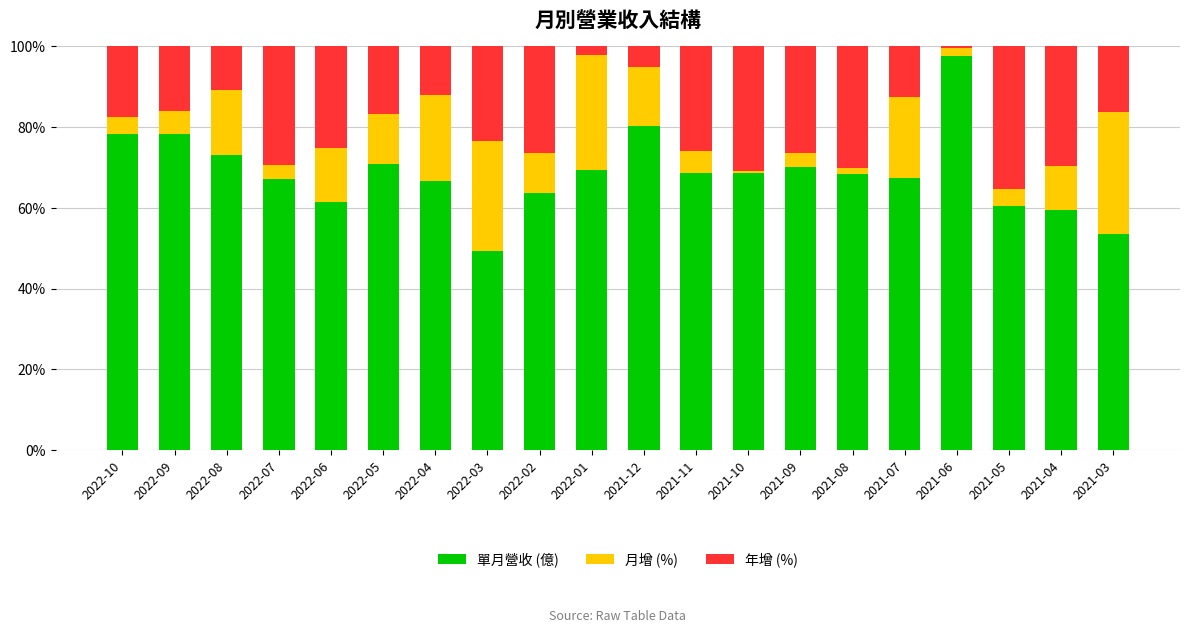

What is the total value across all series at 2022-03?

100.0